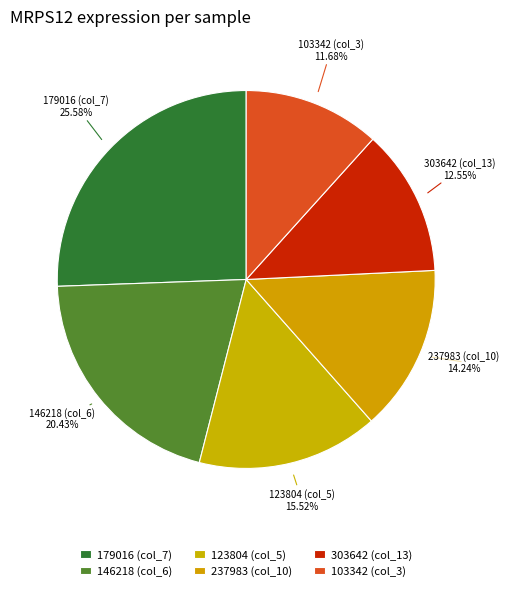

Is there a majority slice in this chart?

No